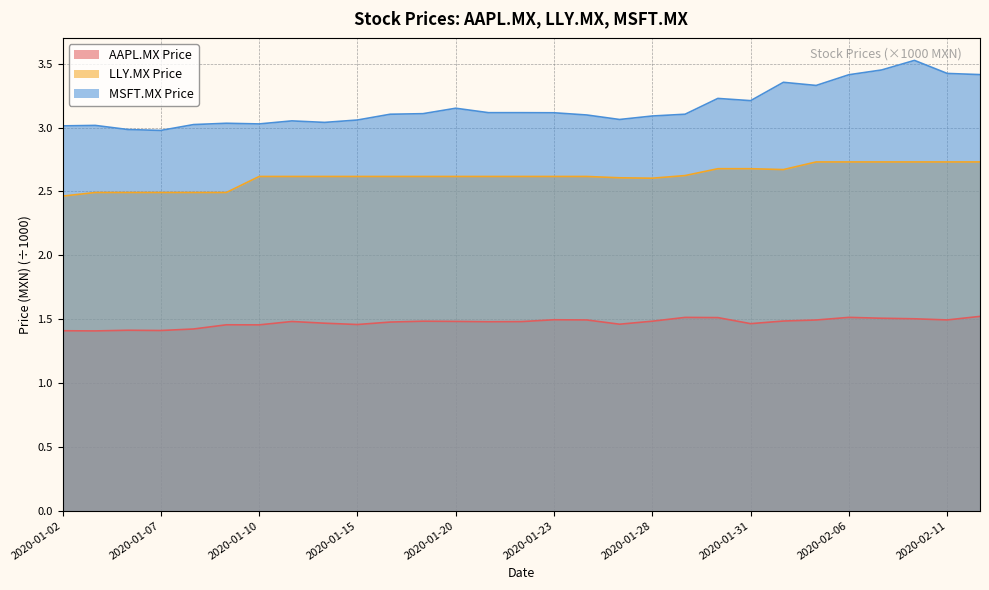

What is the difference between the highest and lowest values at 2020-02-04?

1.9